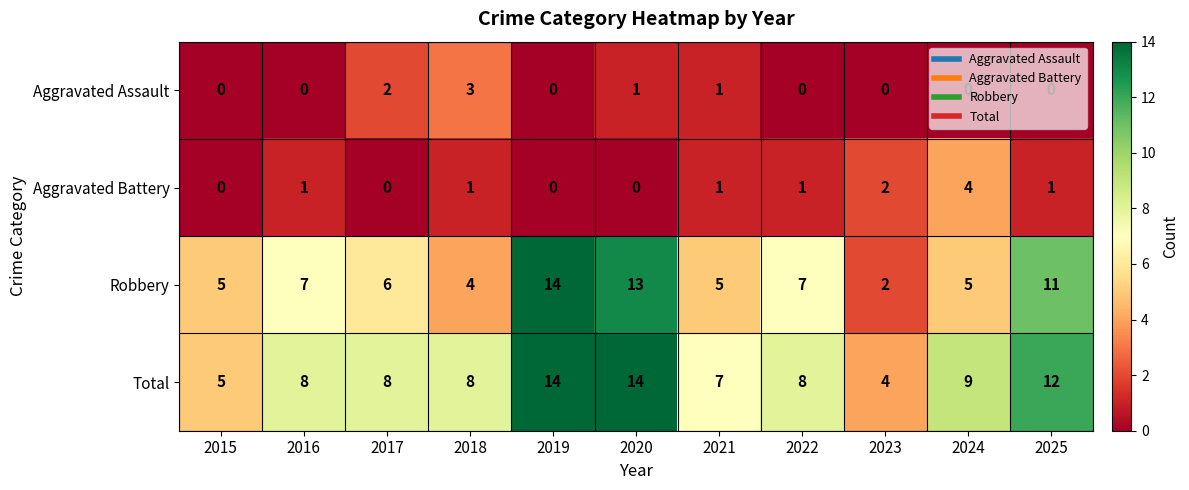

What is the spread (max minus min) of values at 2025?

12